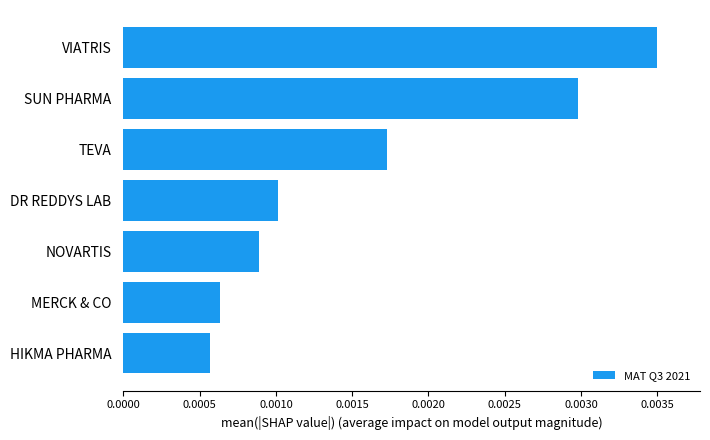

Does the chart contain stacked bars?

No